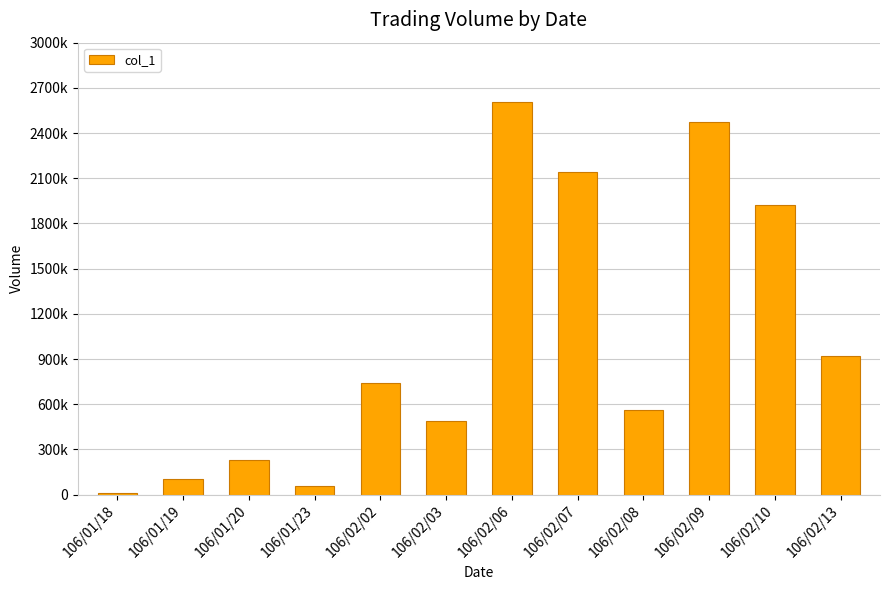

The chart shows a value of 1173524 at 106/02/02. True or false?

False